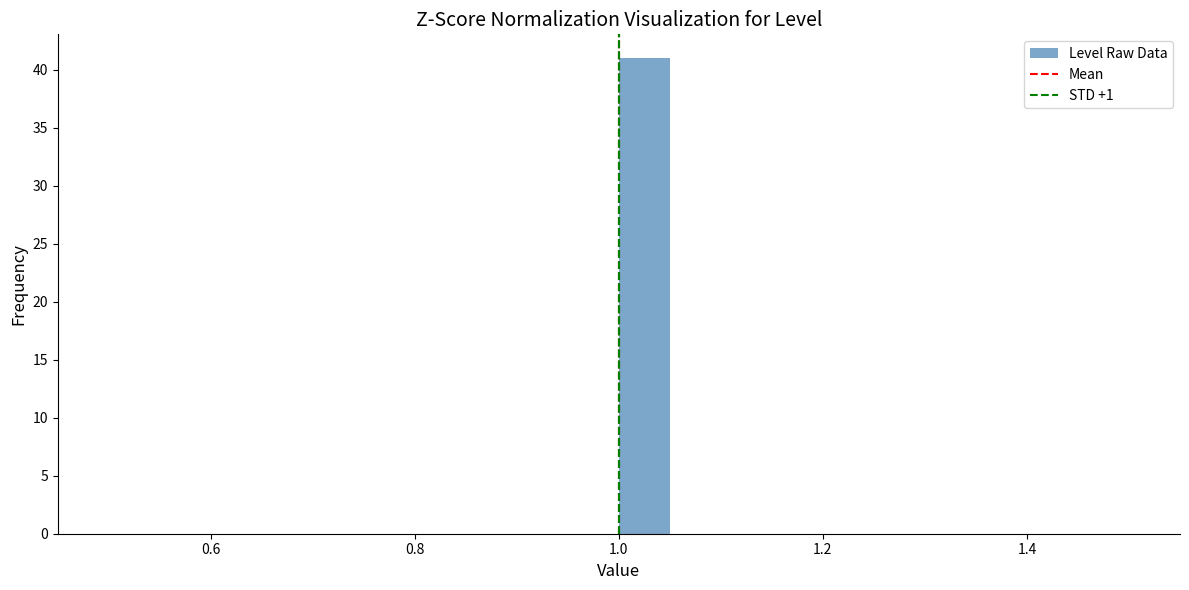

Around what value on the x-axis is the tallest bar? Give the approximate position of its centre, as read against the axis.

1.02